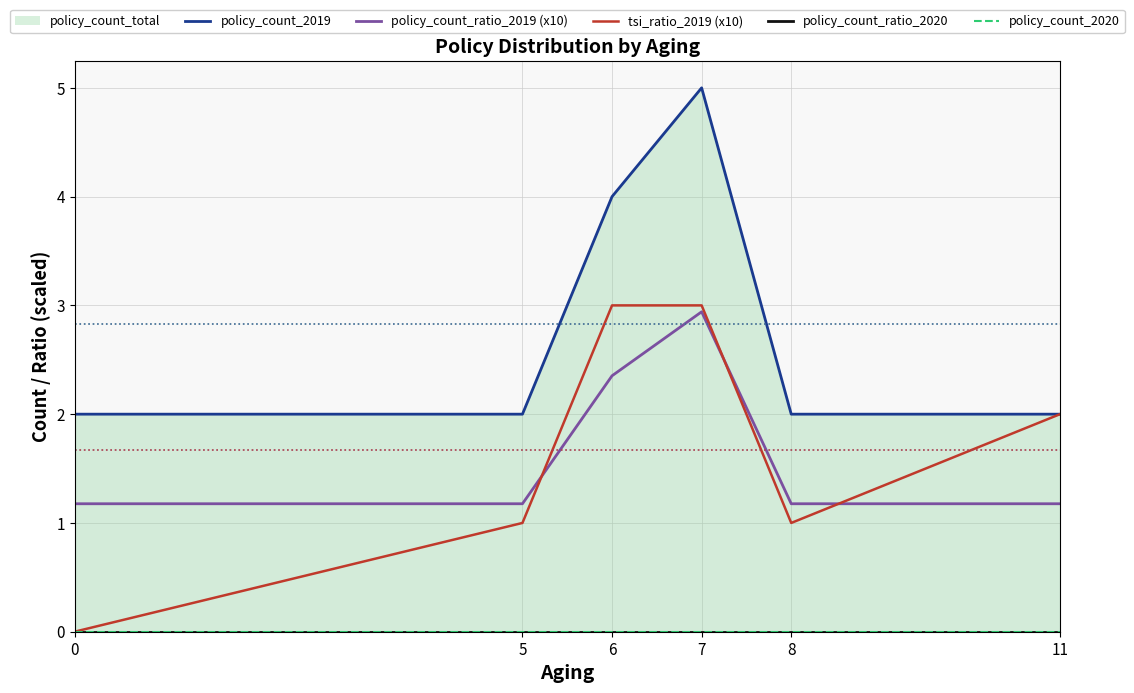

Reading left to right, extract all data points from this chart.

policy_count_2019: 2.0	2.0	4.0	5.0	2.0	2.0
policy_count_ratio_2019 (x10): 1.2	1.2	2.4	2.9	1.2	1.2
tsi_ratio_2019 (x10): 0.0	1.0	3.0	3.0	1.0	2.0
policy_count_ratio_2020: 0.0	0.0	0.0	0.0	0.0	0.0
policy_count_2020: 0.0	0.0	0.0	0.0	0.0	0.0